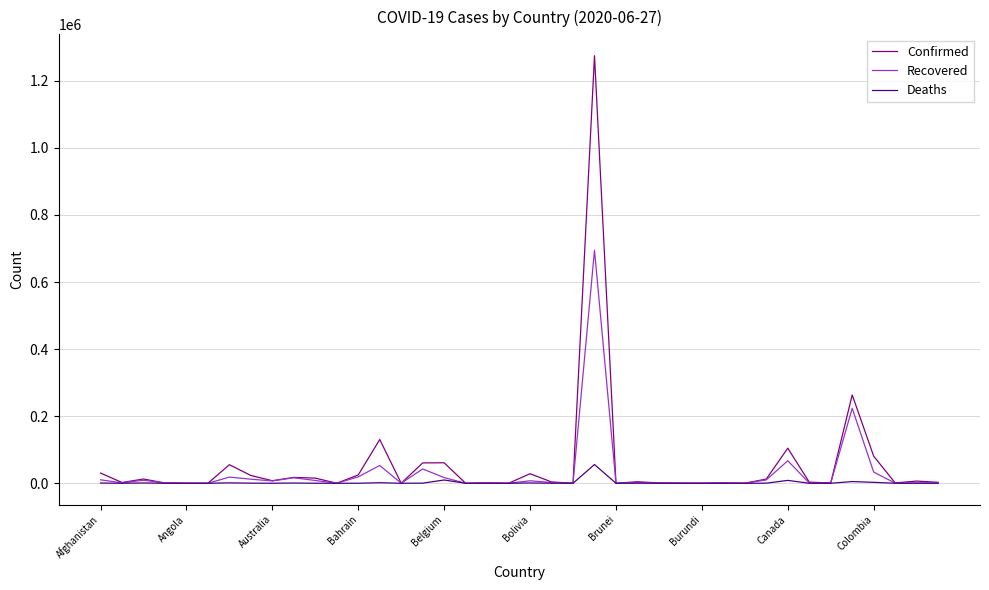

Which series has the widest spread of values?

Confirmed